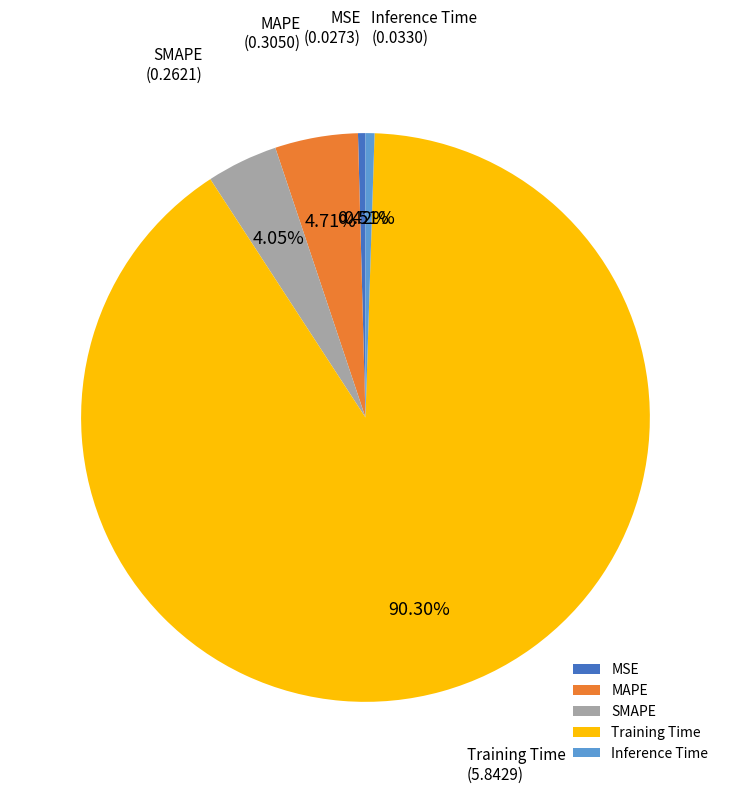

Is it true that SMAPE is 4% of the pie?

True